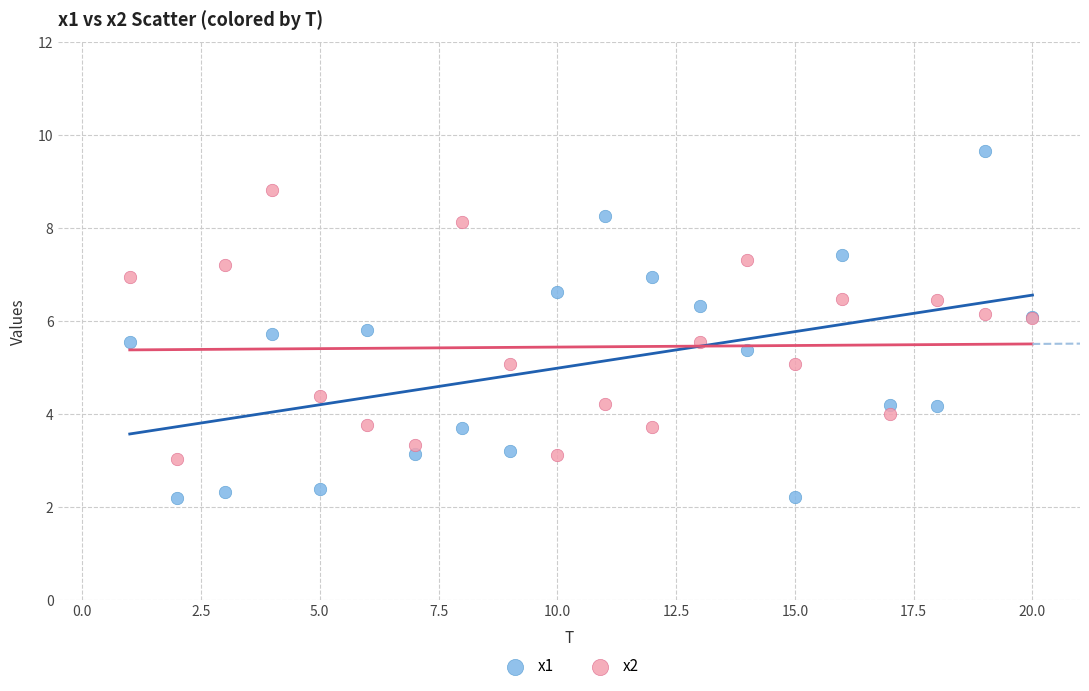

Which series has the widest spread of Y values?

x1